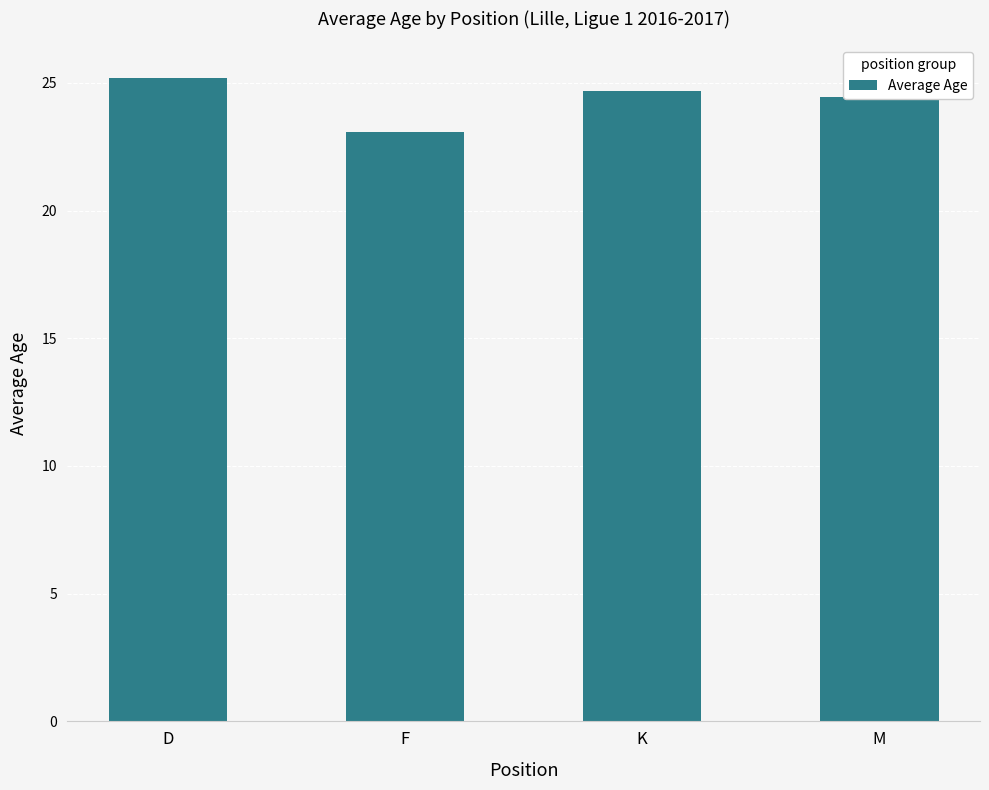

What is the difference between the maximum and second lowest values?

0.7